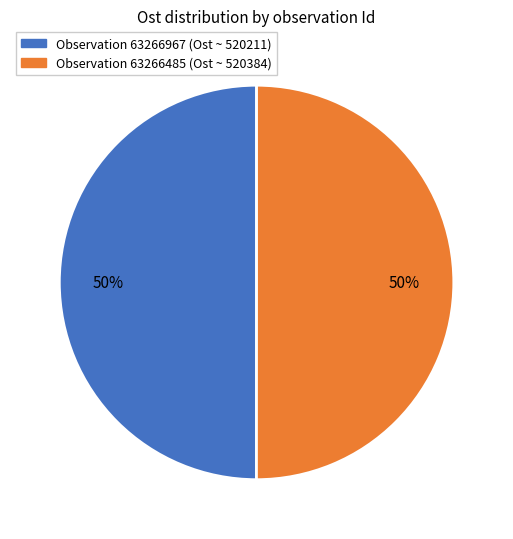

To the nearest percent, what percentage of the pie is Observation 63266485 (Ost ~ 520384)?

50%